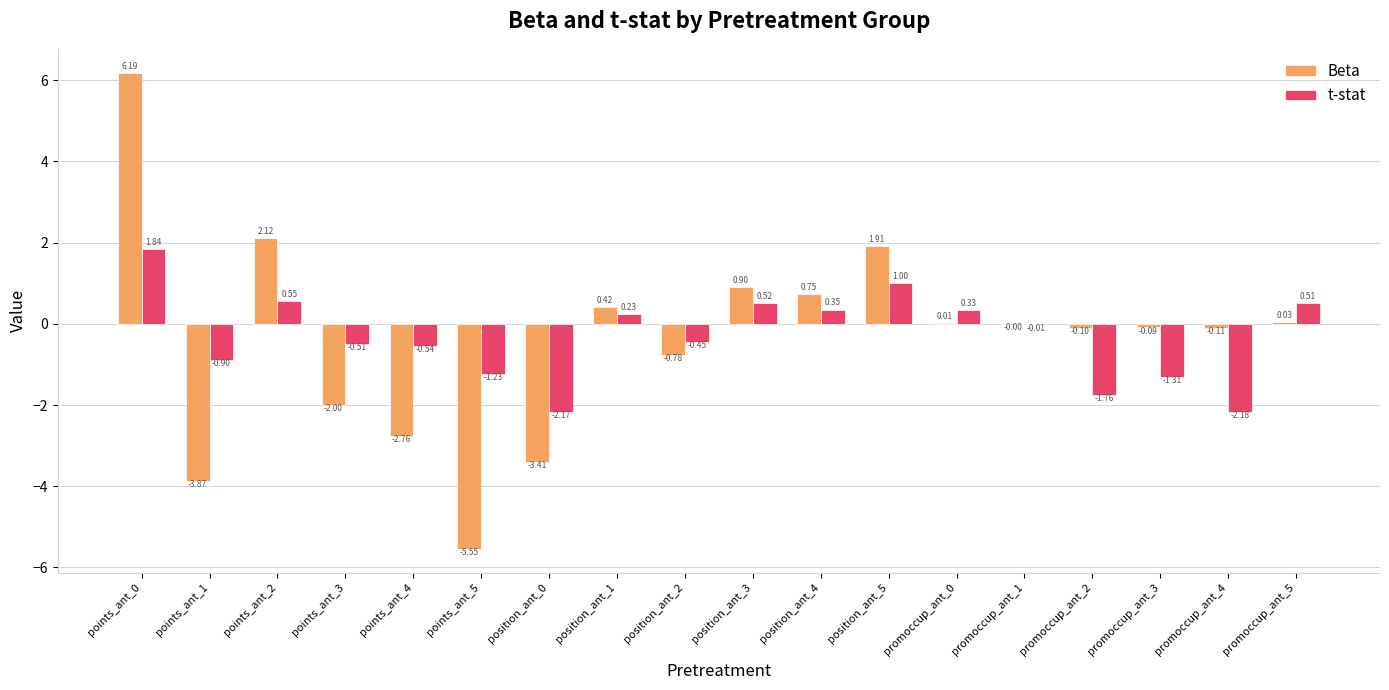

What is the spread (max minus min) of values at points_ant_1?

3.0